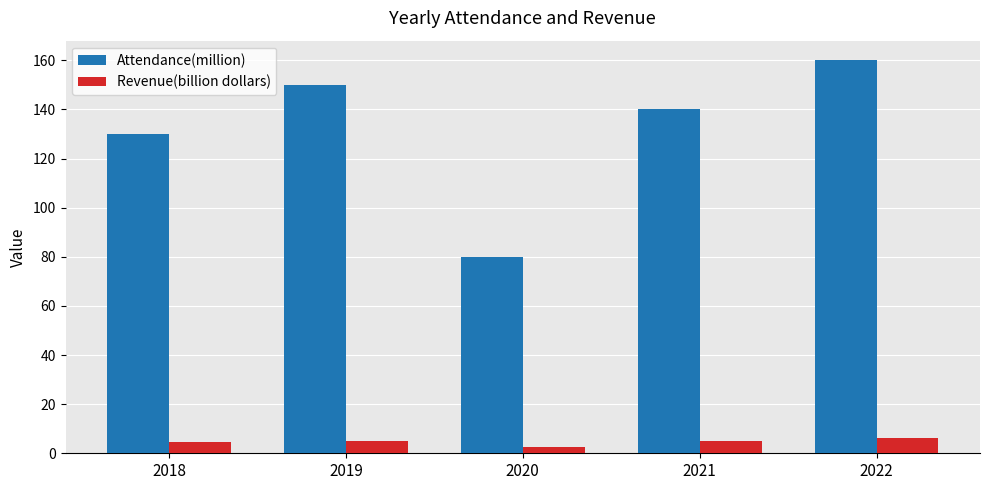

List the series in order of their overall mean, lowest first.

Revenue(billion dollars), Attendance(million)